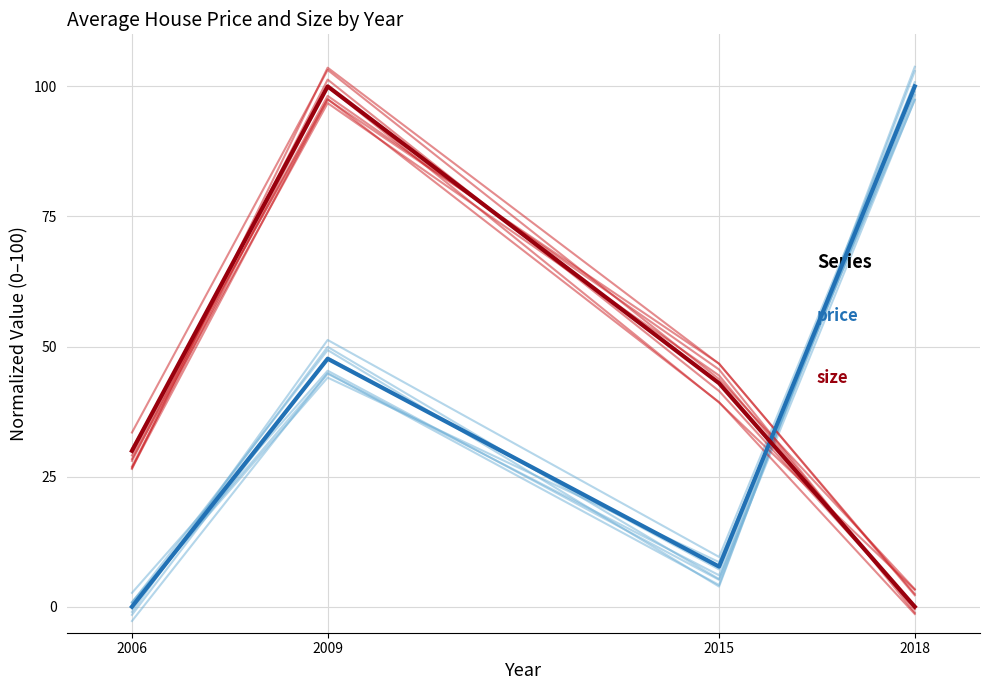

At which category does the chart reach its minimum across all series?

2006